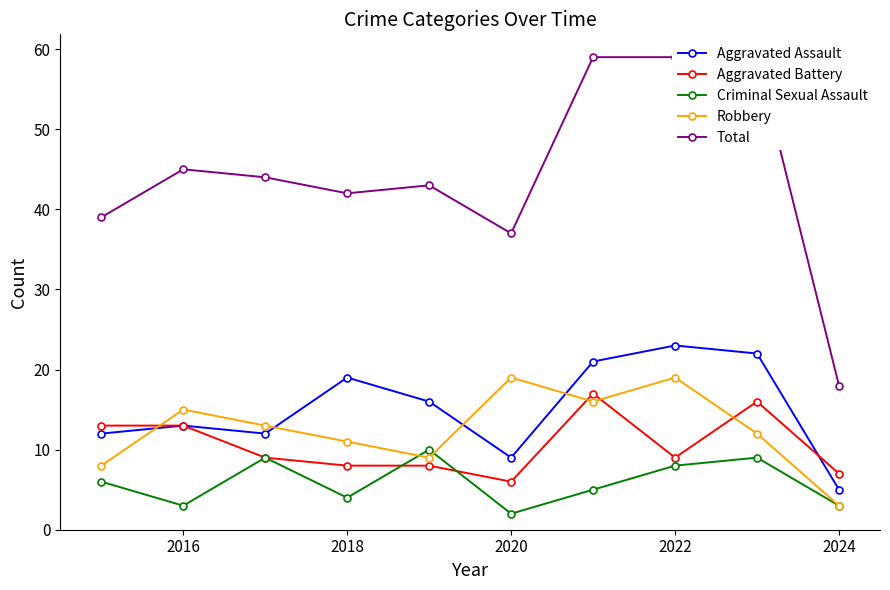

Which series has the largest total across all categories?

Total